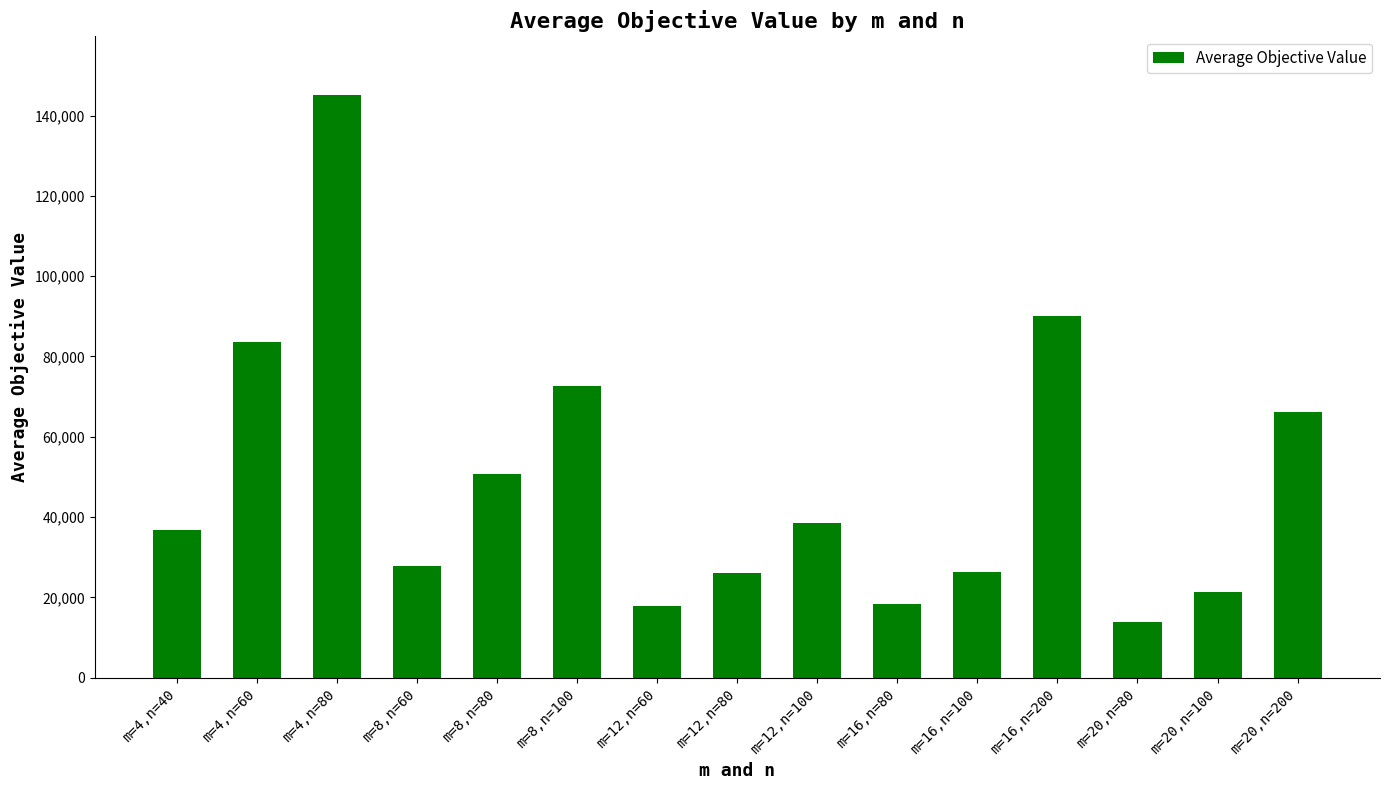

What is the sum of the values at m=12,n=80 and m=12,n=60?

43900.0